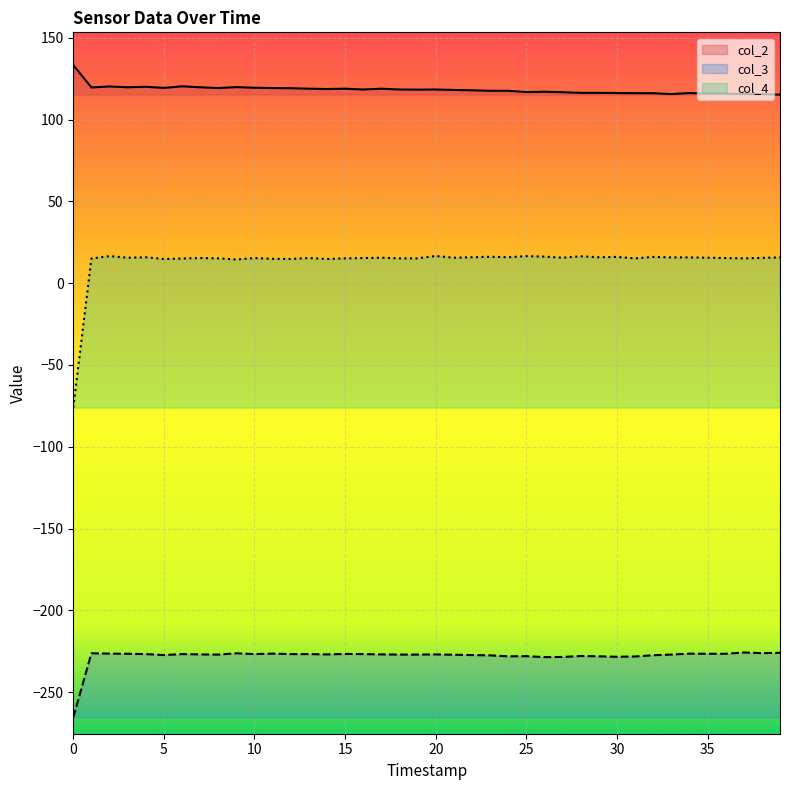

What is the highest value of the col_2 series?

133.3